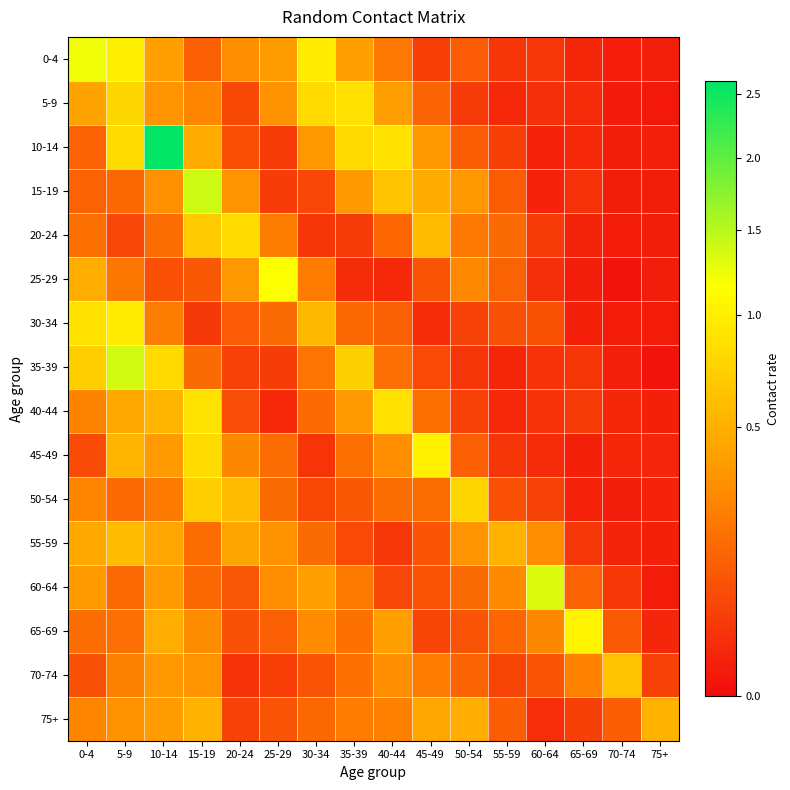

How many data points does each series have?

16